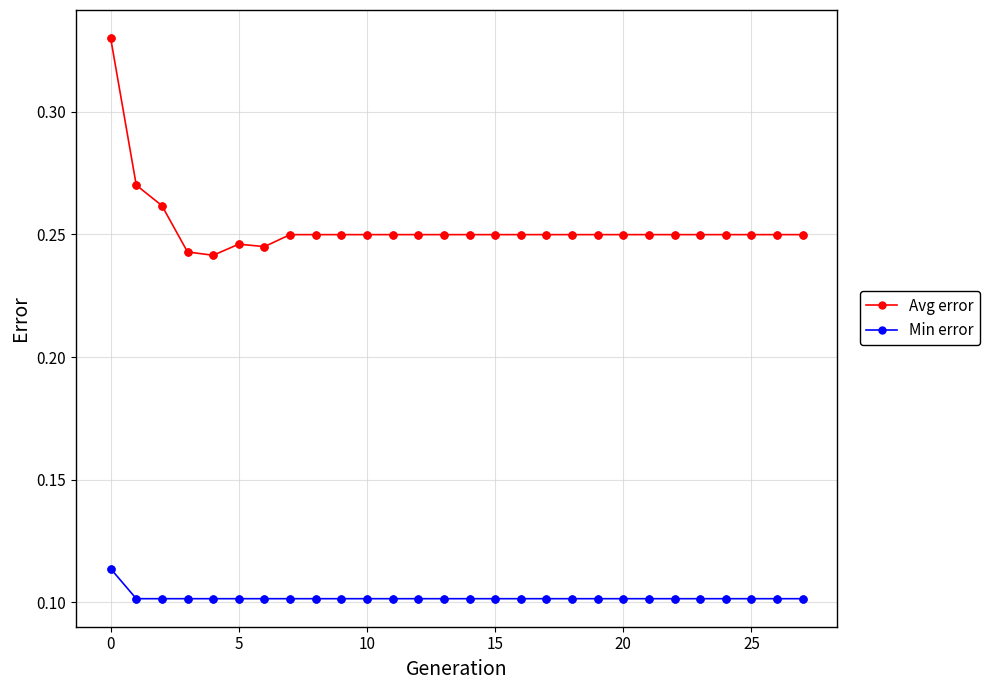

Which series has the largest total across all categories?

Avg error